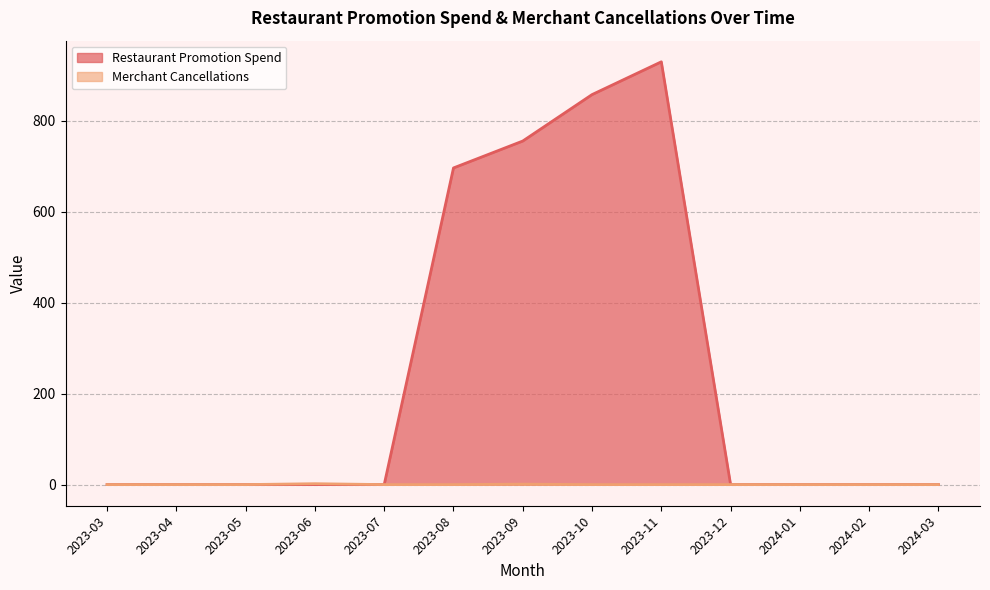

What is the difference between the Restaurant Promotion Spend values at 2023-10 and 2023-12?

857.5